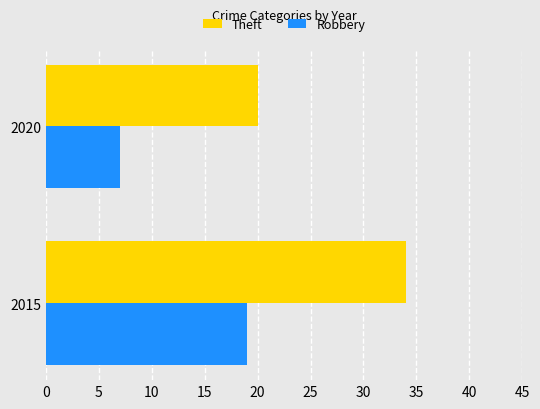

What is the sum of the Theft values at 2020 and 2015?

54